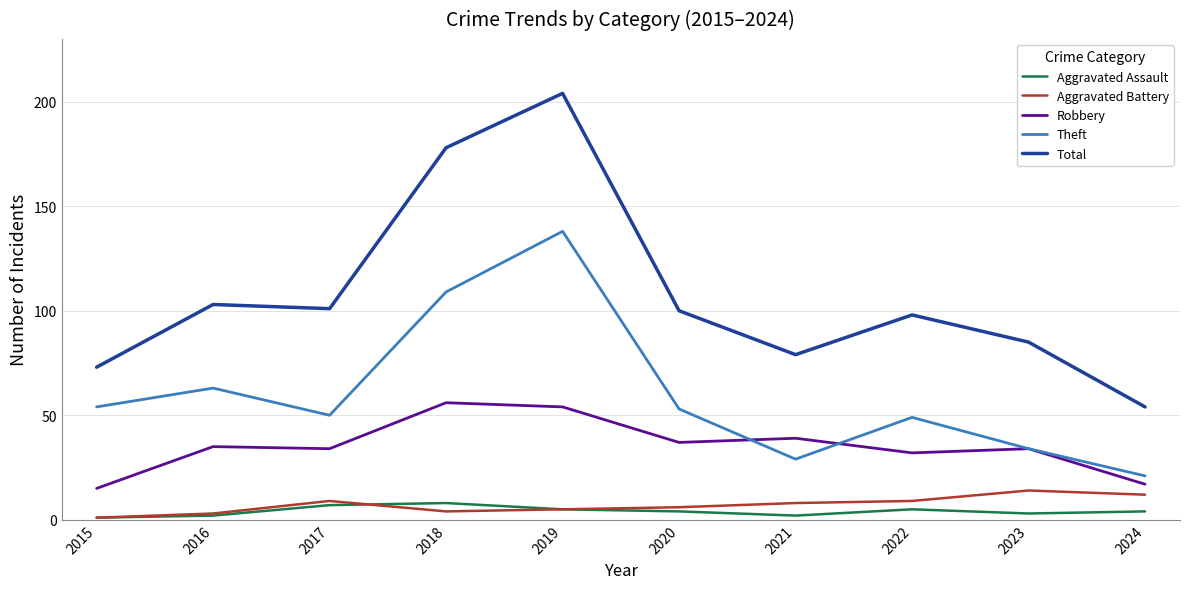

Count the number of data series in this chart.

5